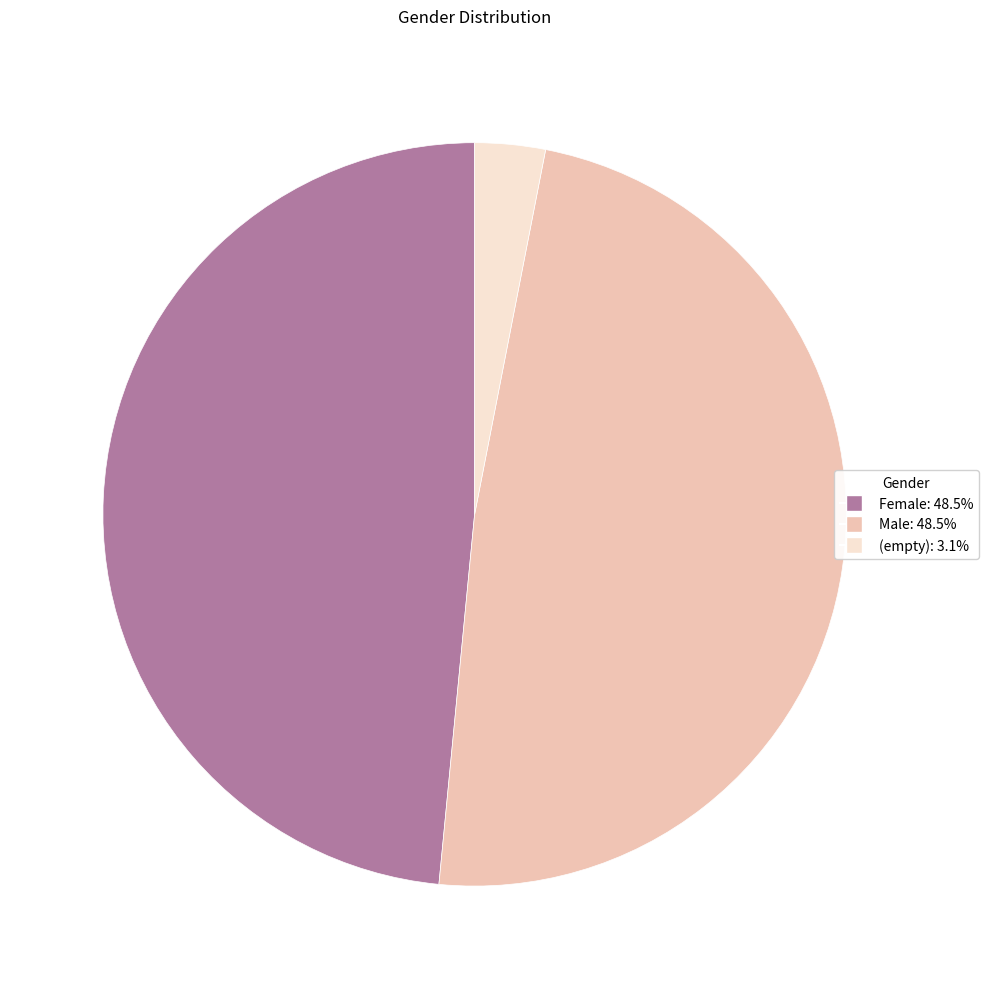

Combined, do (empty) and Female account for over 50%?

Yes